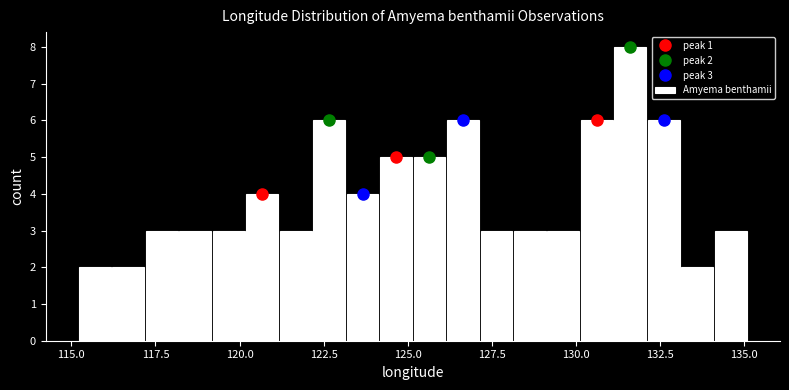

Read against the x-axis, roughly where is the centre of the tallest bar?

131.5